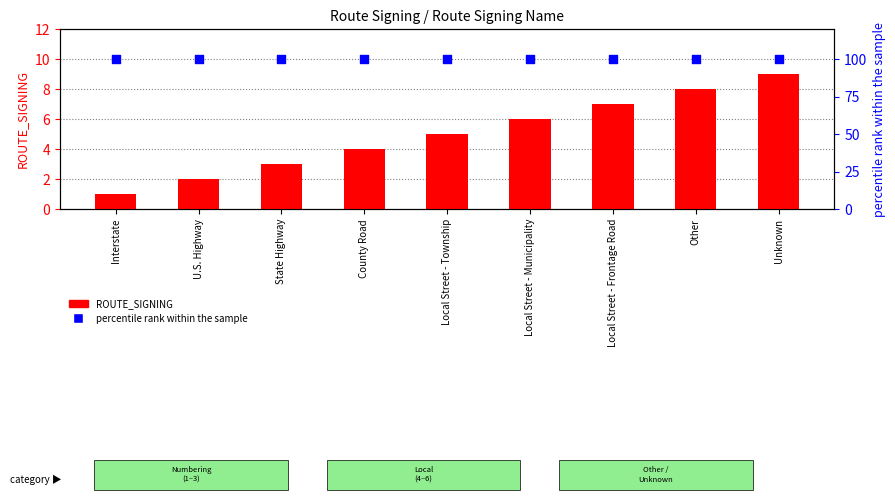

Is the value of ROUTE_SIGNING at U.S. Highway greater than the value of percentile rank within the sample at Local Street - Frontage Road?

No